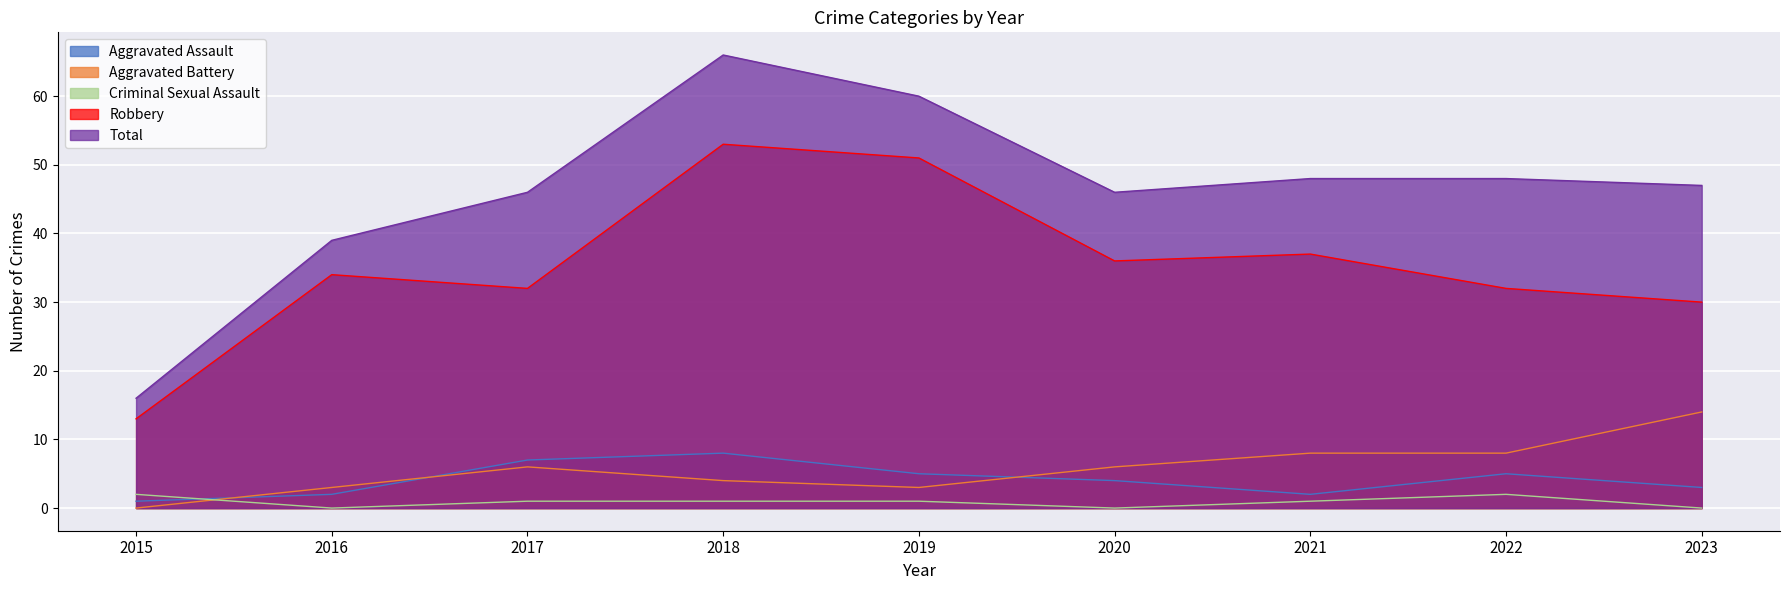

Which label corresponds to the largest value in the chart?

2018